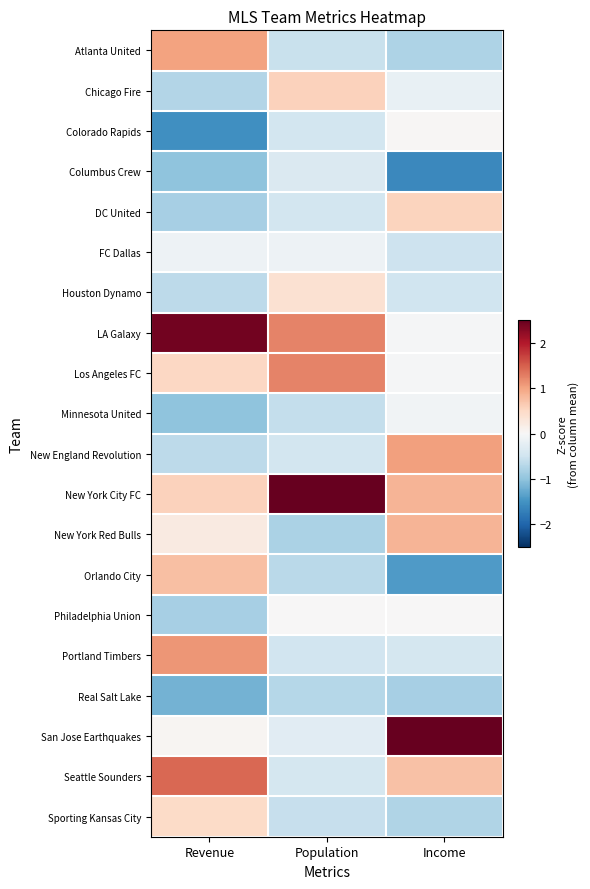

Rank the series by their maximum value, from lowest to highest.

Real Salt Lake, Columbus Crew, FC Dallas, Minnesota United, Philadelphia Union, Colorado Rapids, Houston Dynamo, Sporting Kansas City, DC United, Chicago Fire, Orlando City, New York Red Bulls, Atlanta United, New England Revolution, Portland Timbers, Los Angeles FC, Seattle Sounders, LA Galaxy, San Jose Earthquakes, New York City FC